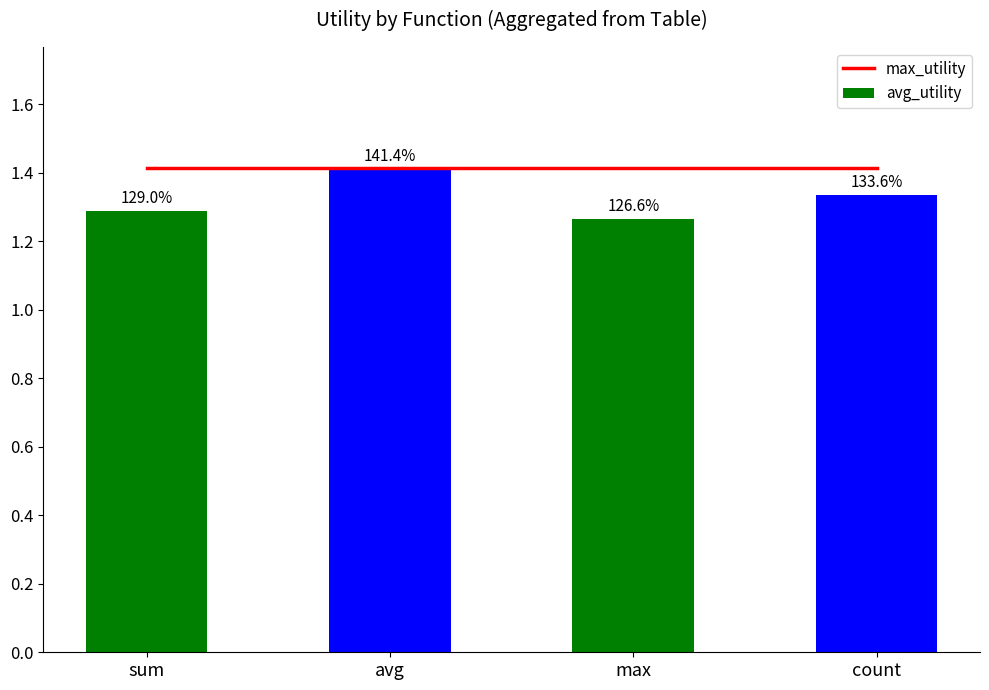

Count the avg_utility values in the range 1 to 2.

4